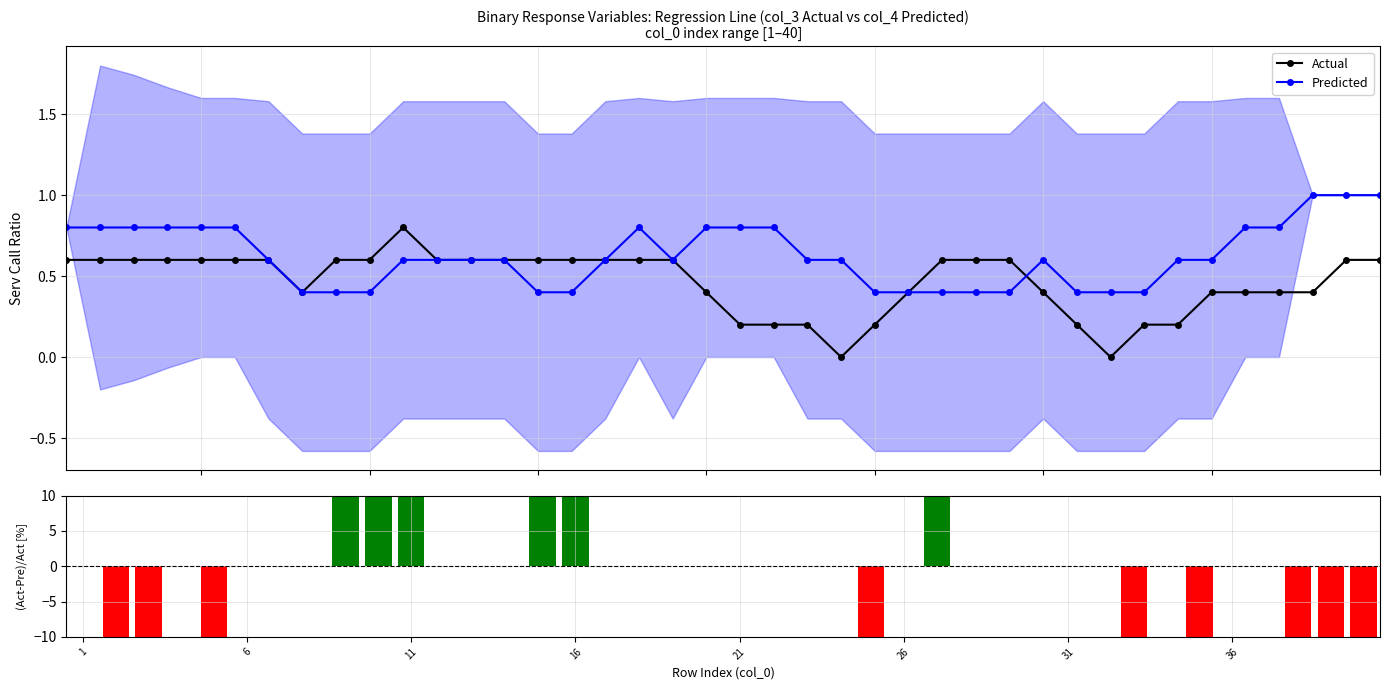

What is the highest value of the Predicted series?

1.0